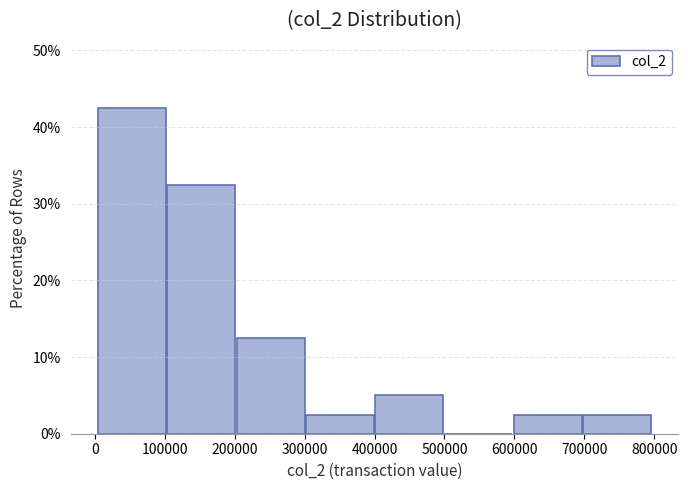

Which range on the x-axis has the tallest bar?

0 to 100000